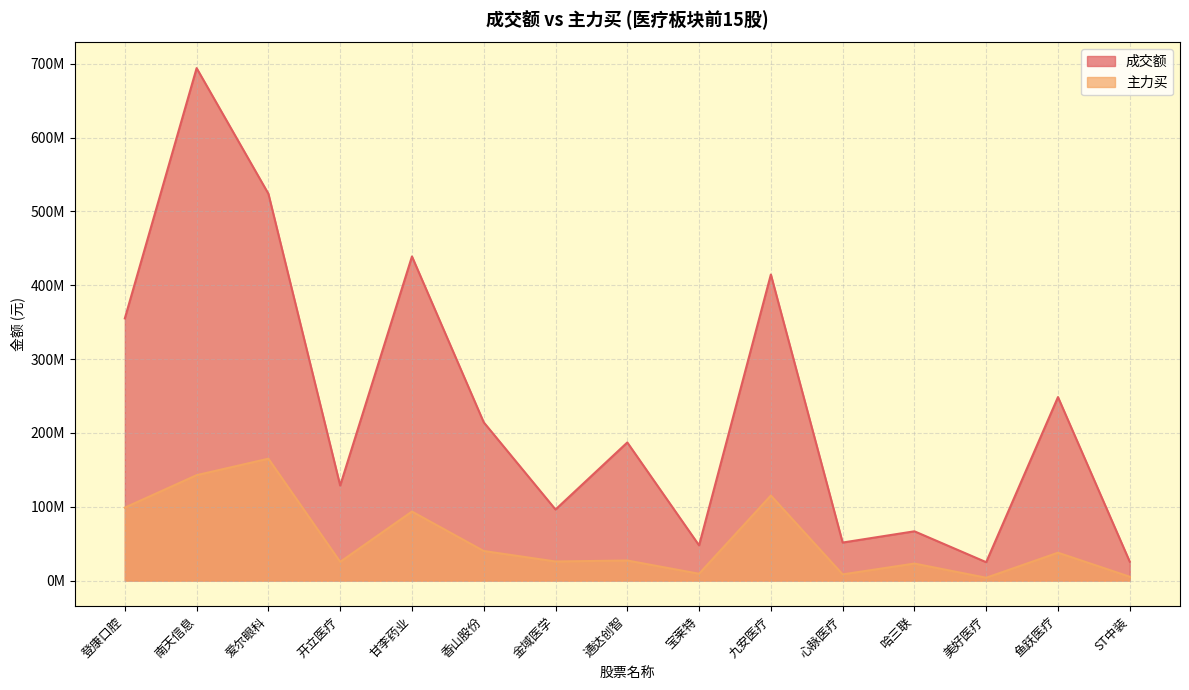

True or false: 主力买 and 成交额 cross at least once.

False